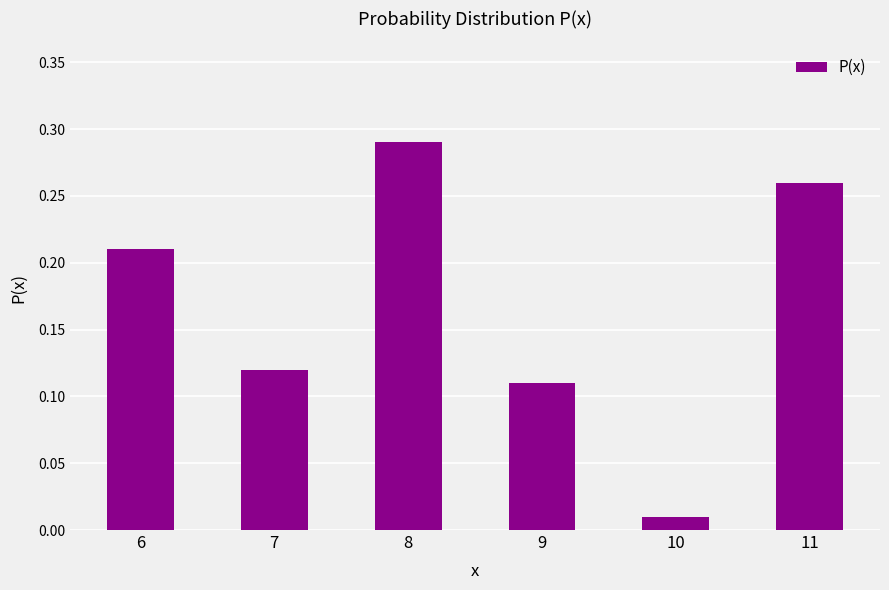

Are the bars grouped side by side (vs. stacked)?

No